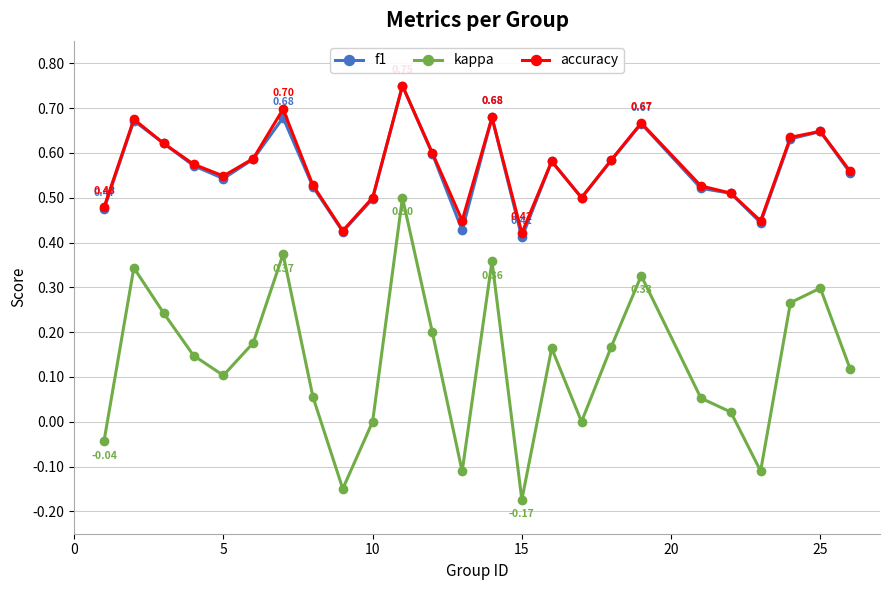

True or false: accuracy has more than 0 interior local peaks.

True